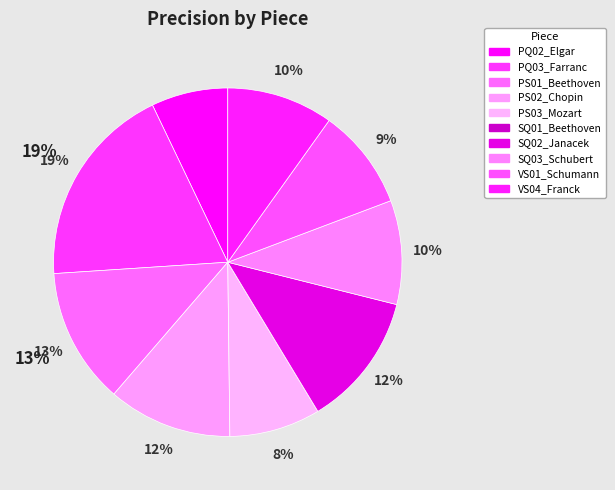

Which slice is the smallest?

SQ01_Beethoven